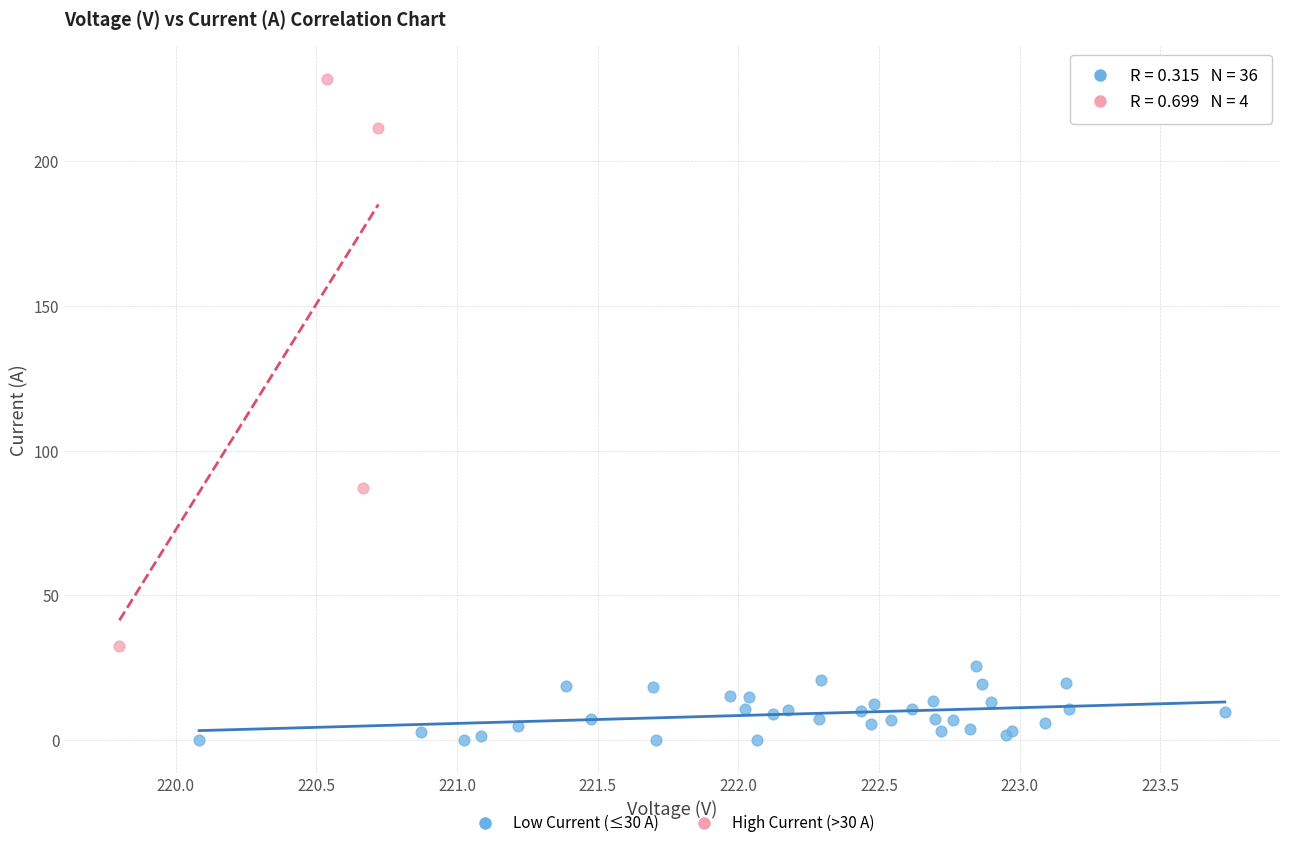

Which series contains the highest Y value?

High Current (>30 A)